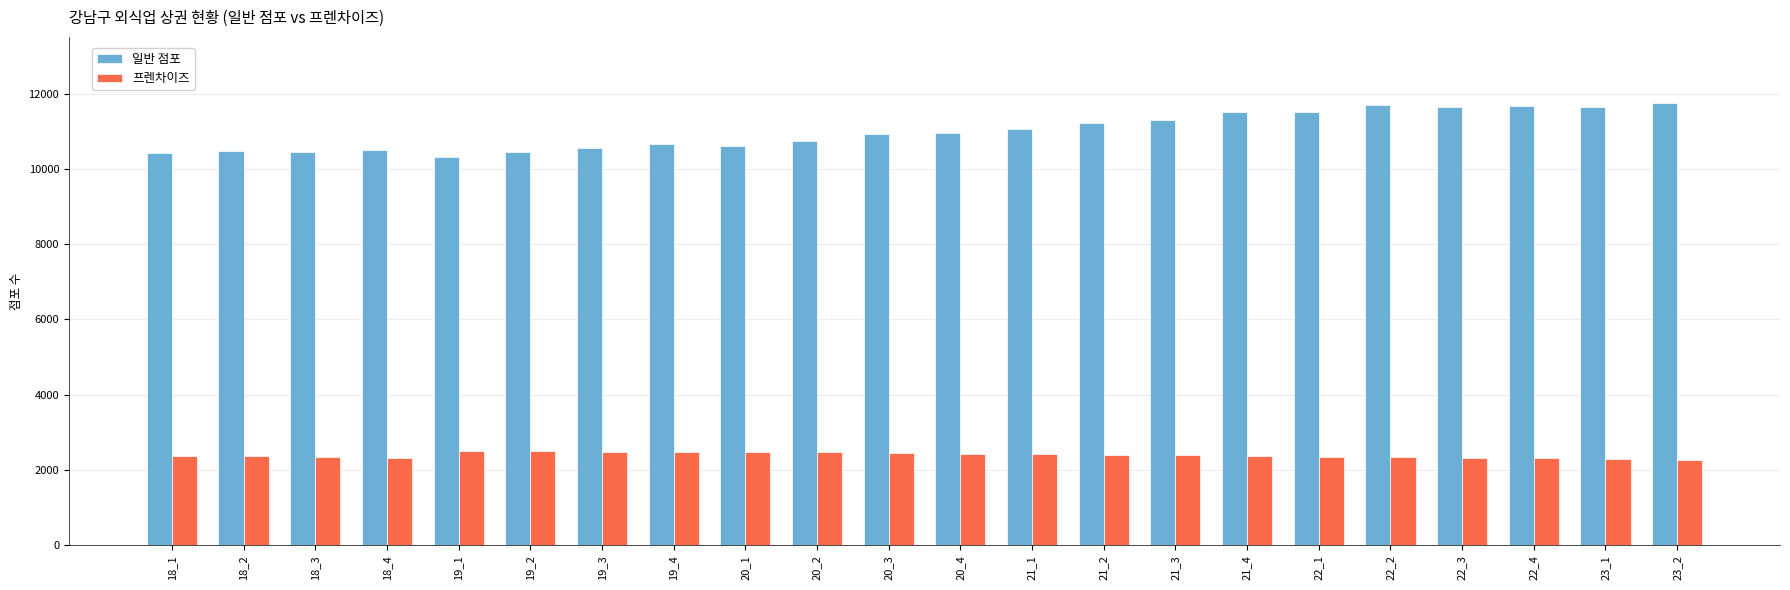

How many bars are there in each group?

2